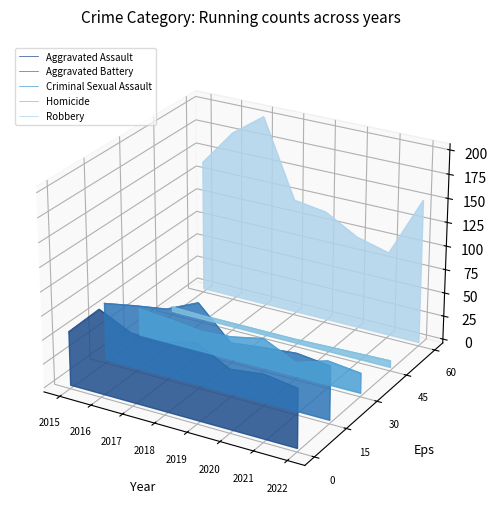

At 2019, list the series in order from smallest to largest.

Aggravated Battery, Aggravated Assault, Homicide, Criminal Sexual Assault, Robbery